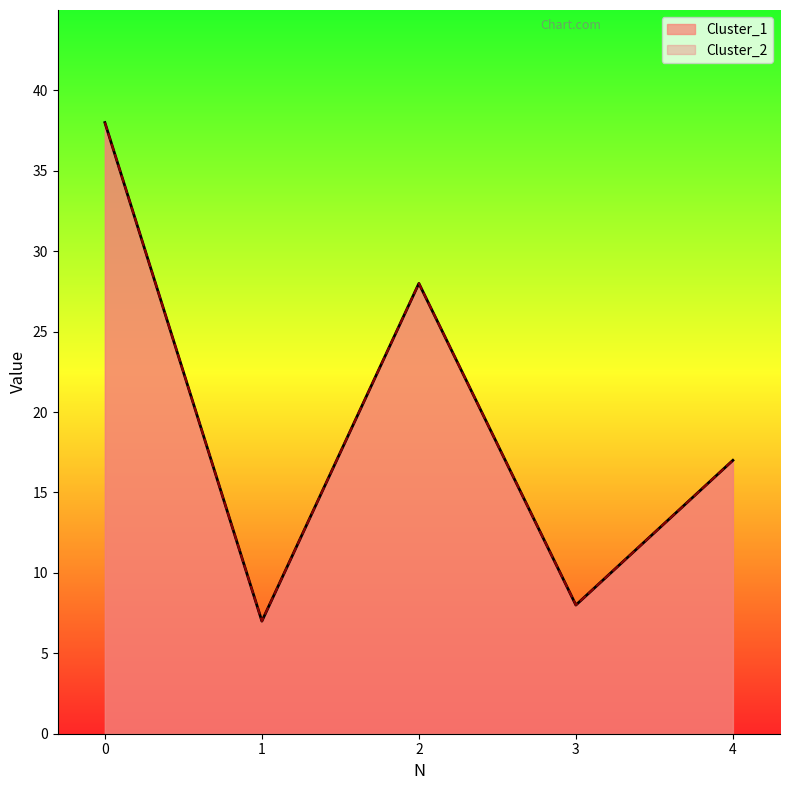

The value of Cluster_1 at 2 is 28. True or false?

True